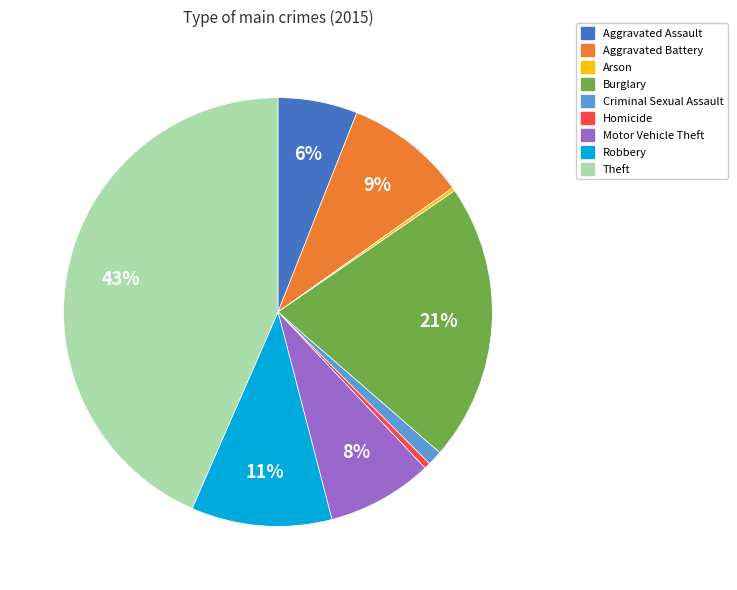

Is Criminal Sexual Assault the majority of the pie?

No